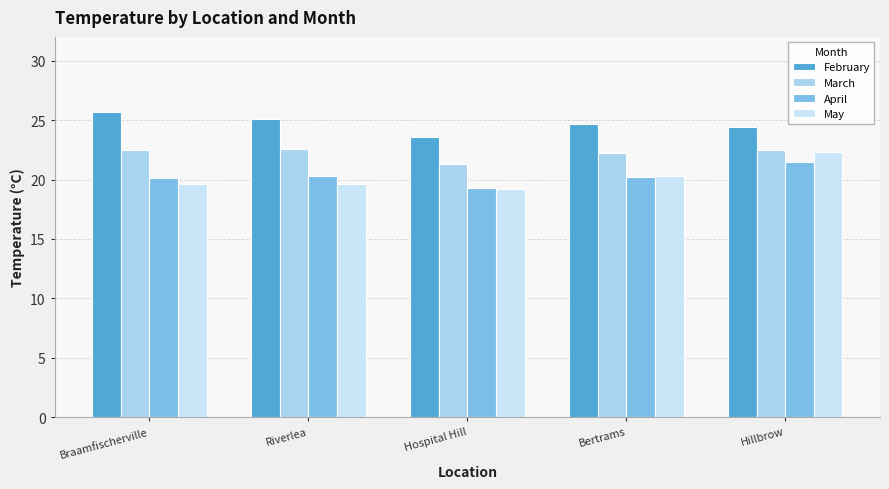

What is the label of the 4th bar from the left?

Bertrams